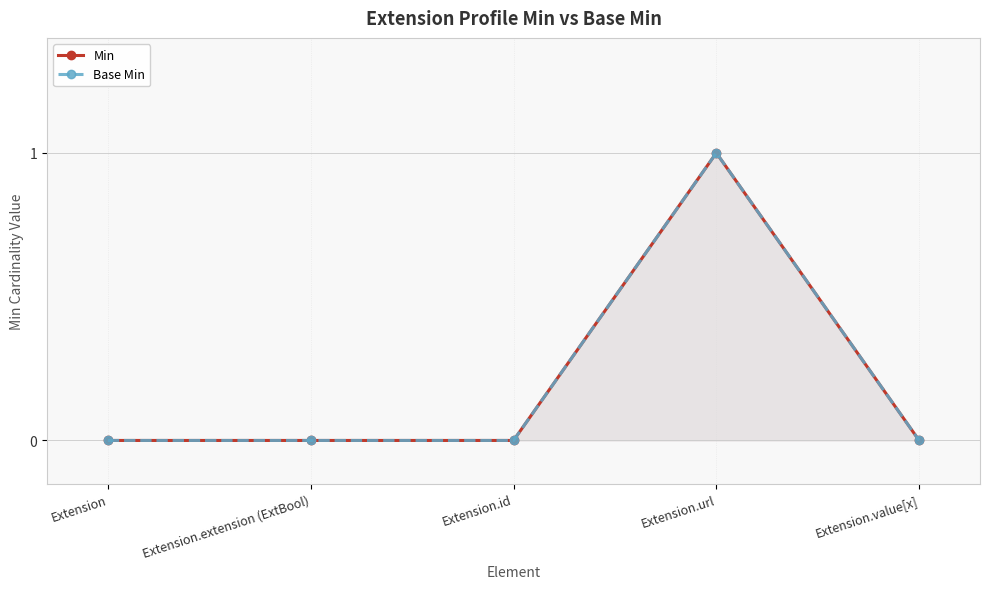

The Base Min series shows 0 at Extension.extension (ExtBool). True or false?

True